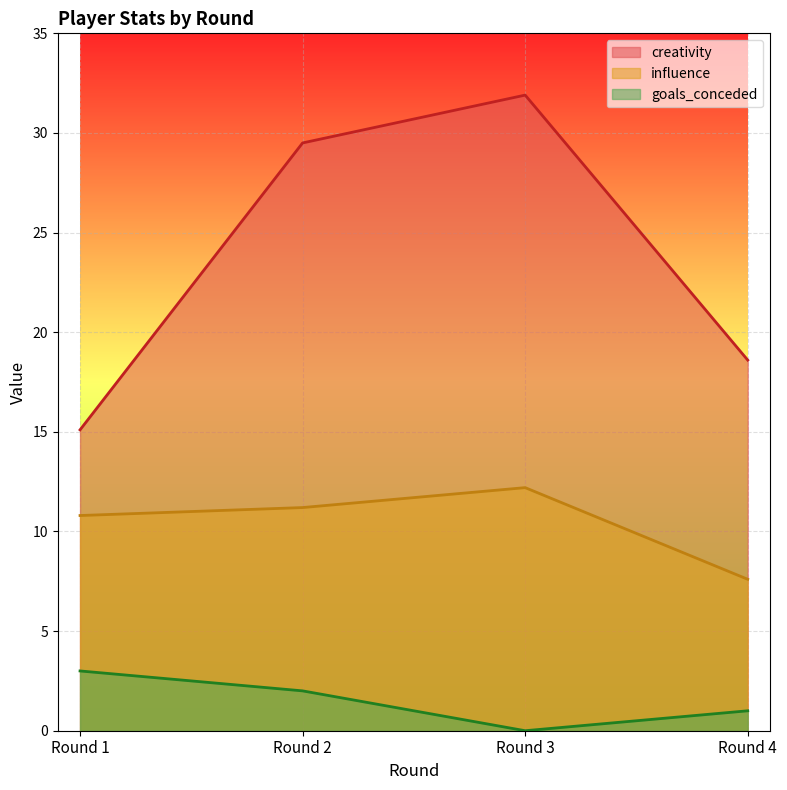

Reading left to right, extract all data points from this chart.

creativity: 15.1	29.5	31.9	18.6
influence: 10.8	11.2	12.2	7.6
goals_conceded: 3.0	2.0	0.0	1.0